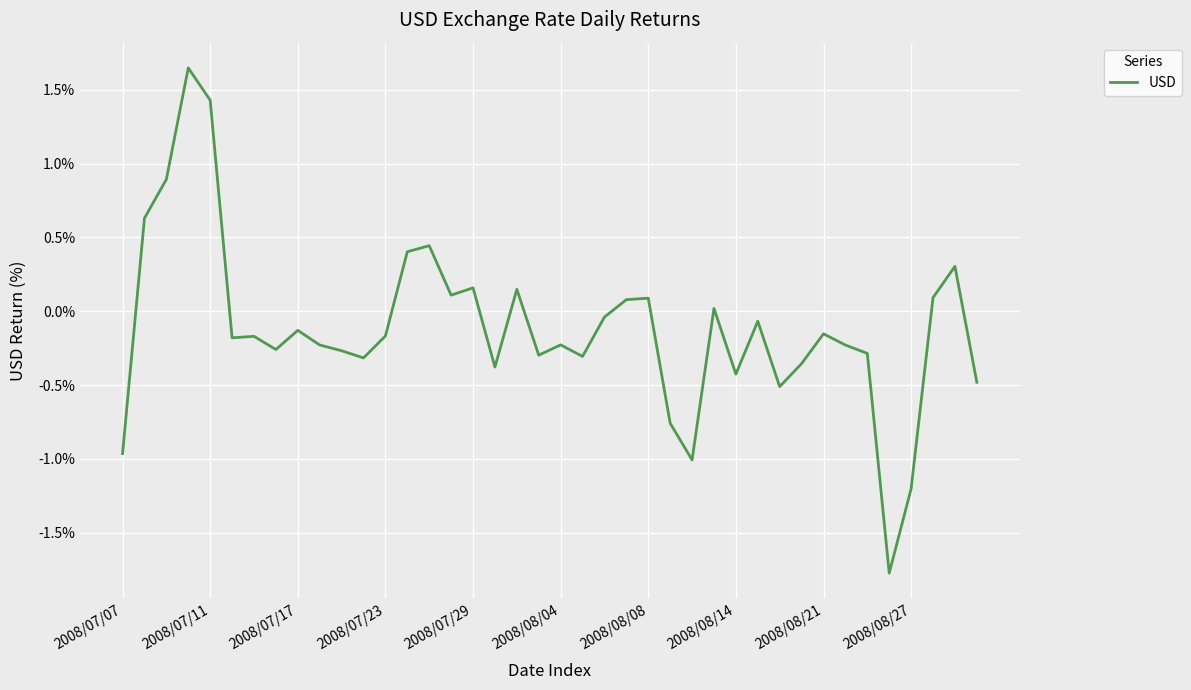

What is the smallest value displayed?

-1.8